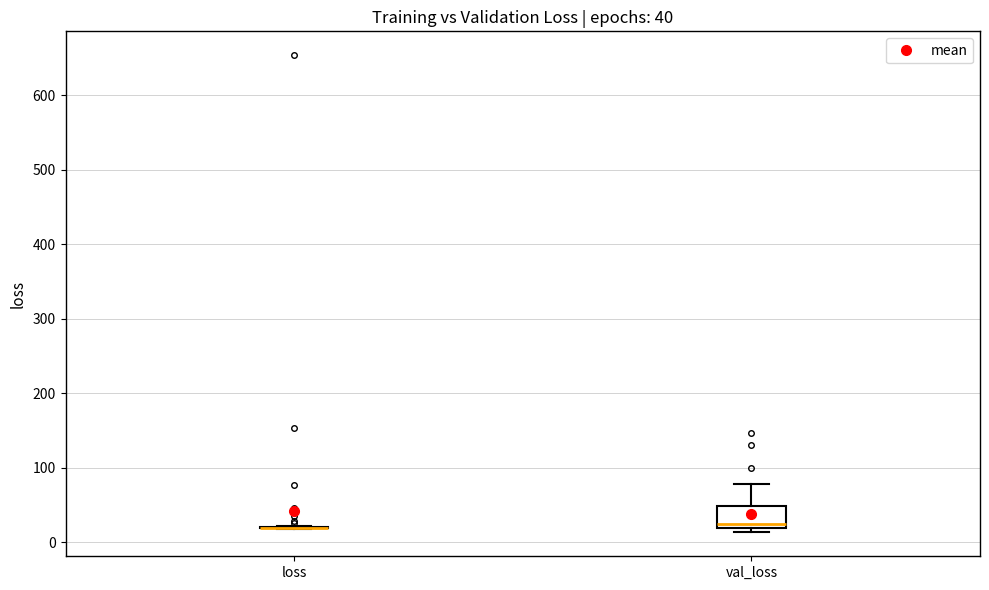

Which box is the tallest, from its lower edge to its upper edge?

val_loss